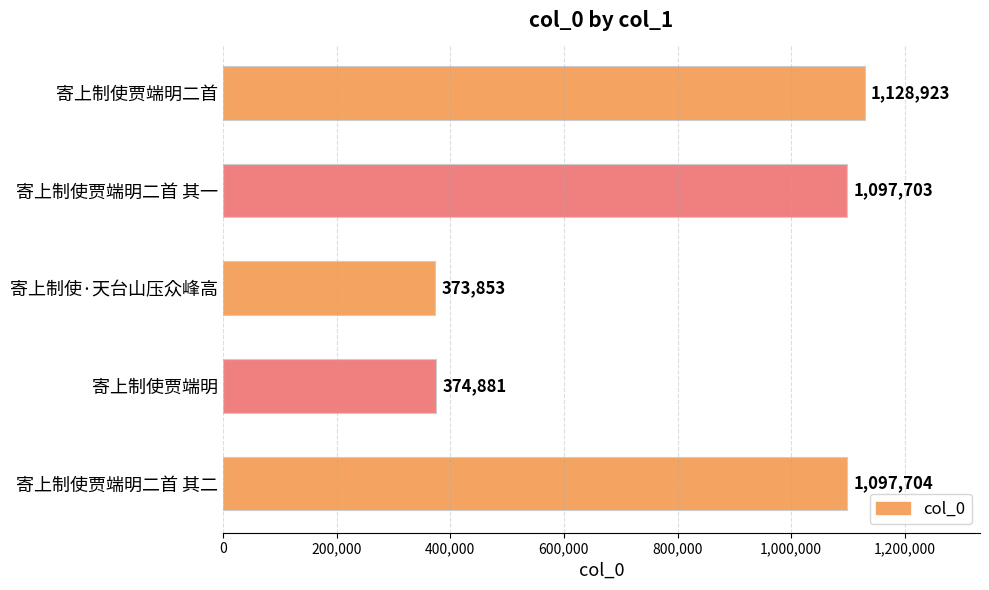

Rank the categories by value from lowest to highest.

寄上制使·天台山压众峰高, 寄上制使贾端明, 寄上制使贾端明二首 其一, 寄上制使贾端明二首 其二, 寄上制使贾端明二首